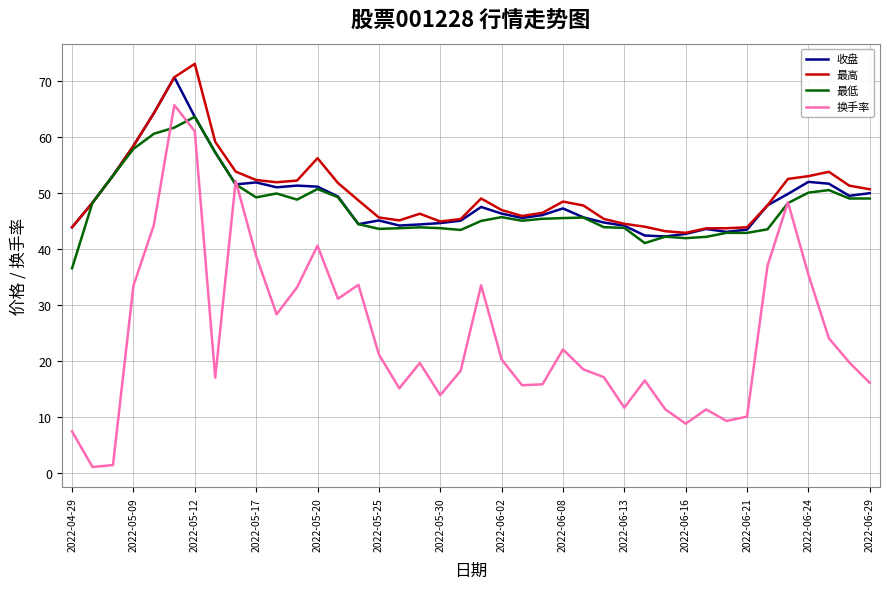

True or false: 换手率 and 最高 intersect in this chart.

False